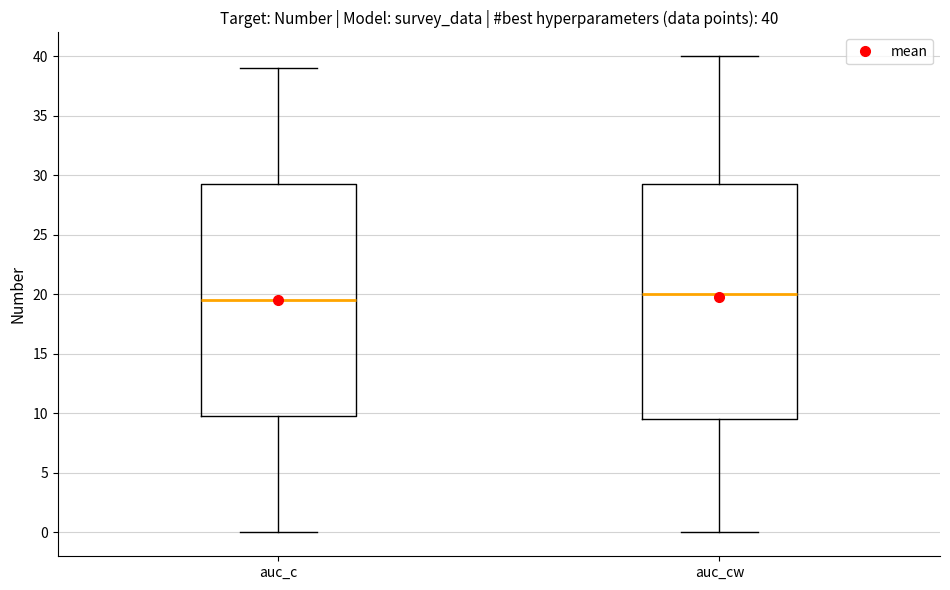

Which box's median line is the highest?

auc_cw